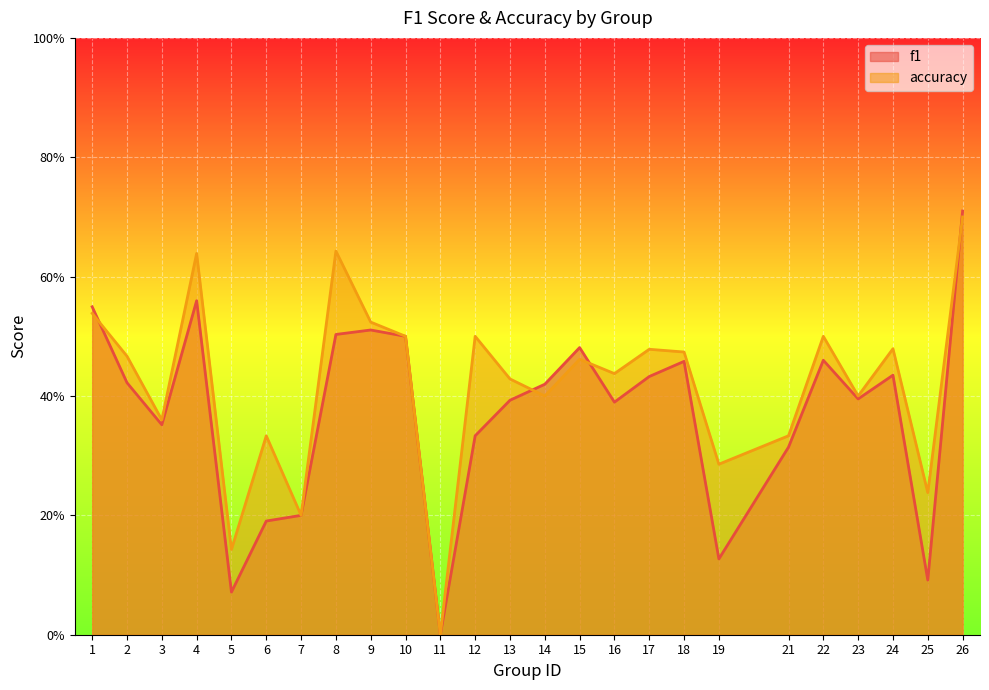

What is the approximate value of accuracy at 19?

0.3